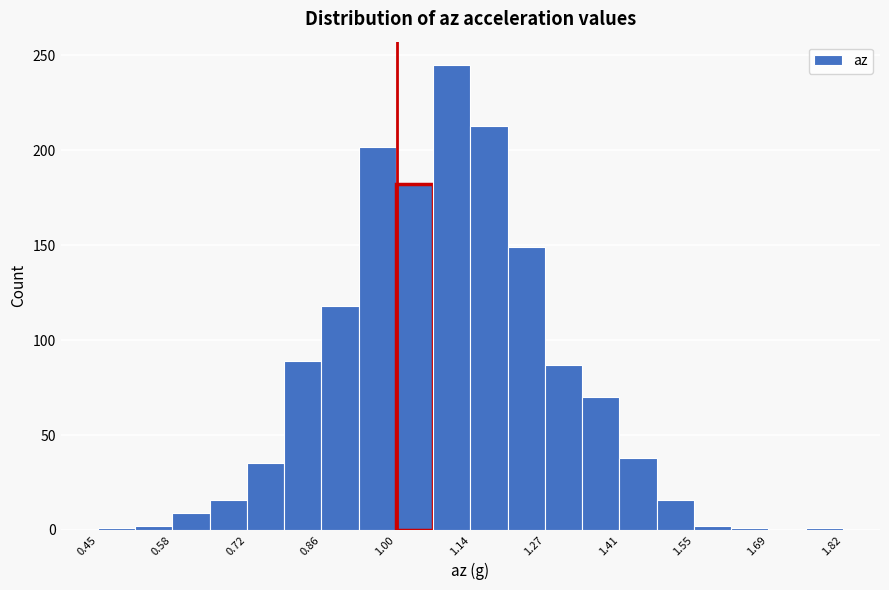

Read against the x-axis, roughly where is the centre of the tallest bar?

1.10